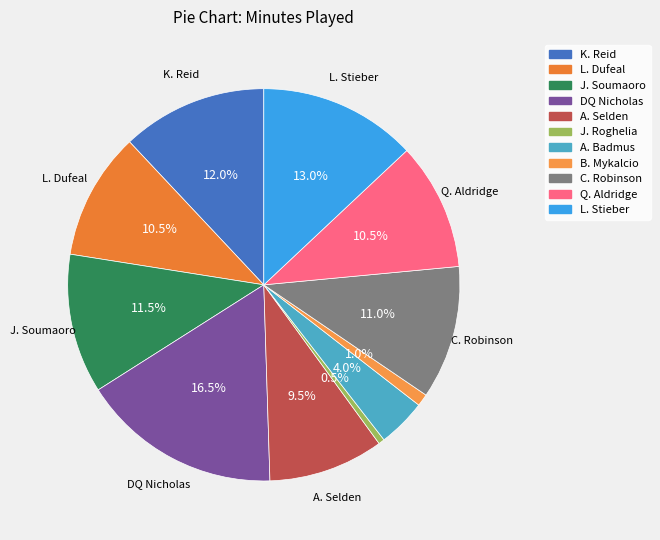

The B. Mykalcio slice represents 12% of the pie. True or false?

False